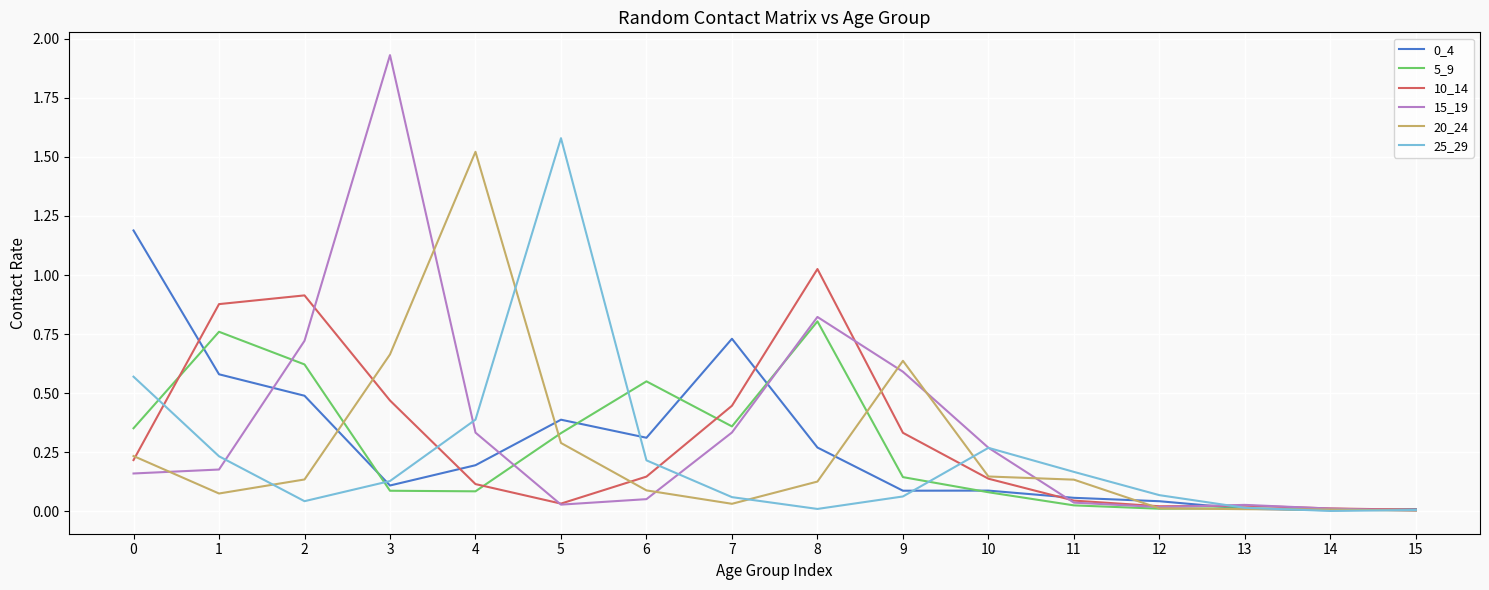

How many lines are shown in the chart?

6